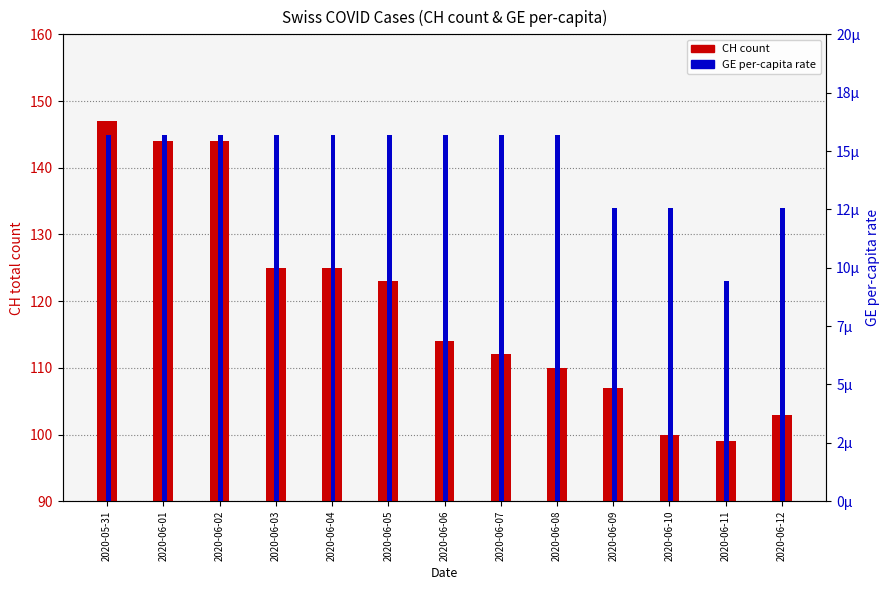

How many bars are there in each group?

2